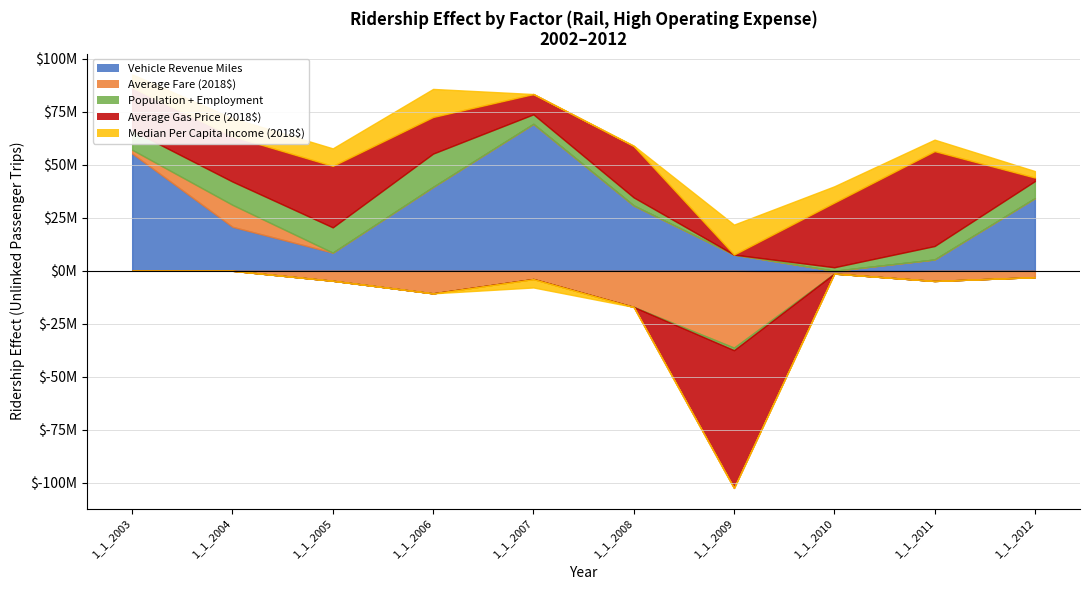

What value does the Vehicle Revenue Miles series have at 1_1_2009?

7623330.3